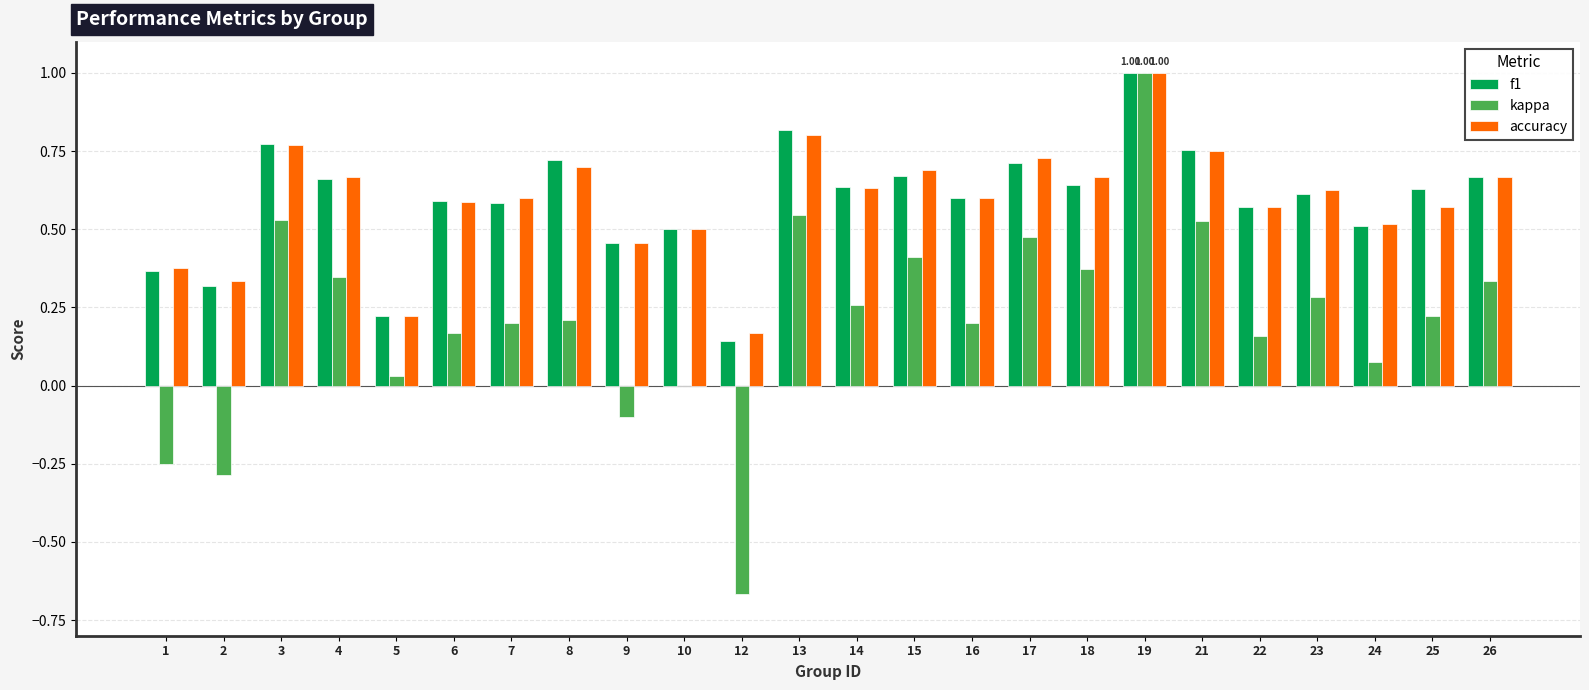

Which series has the widest spread of values?

kappa